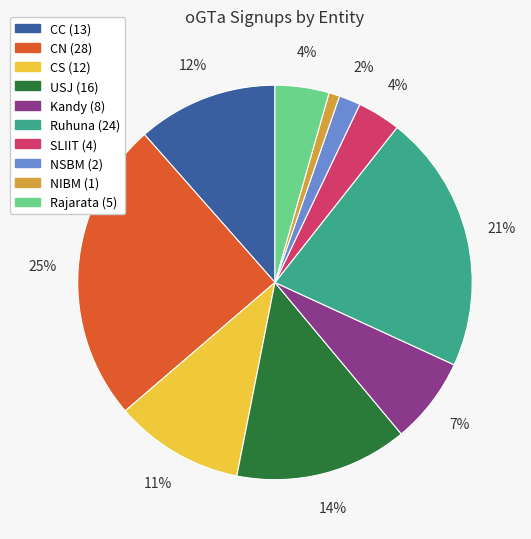

Combined, do SLIIT and Rajarata account for over 50%?

No